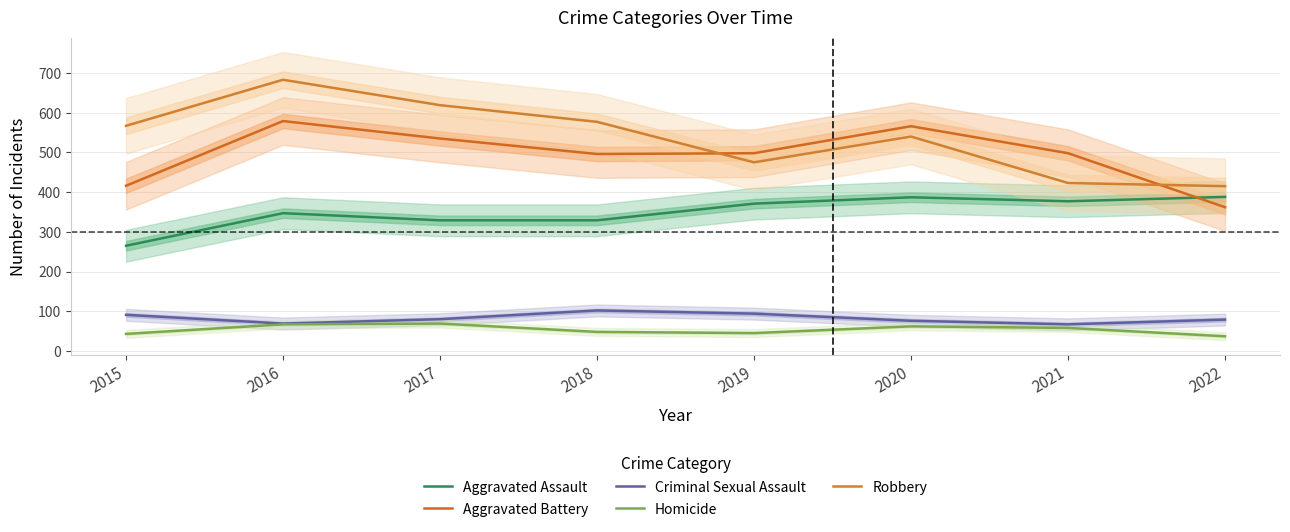

True or false: Robbery and Criminal Sexual Assault intersect in this chart.

False